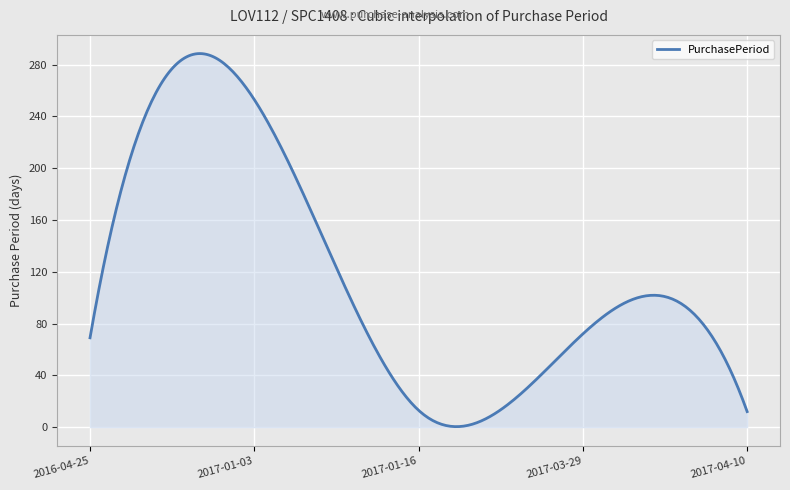

What is the difference between the maximum and minimum values?

288.2